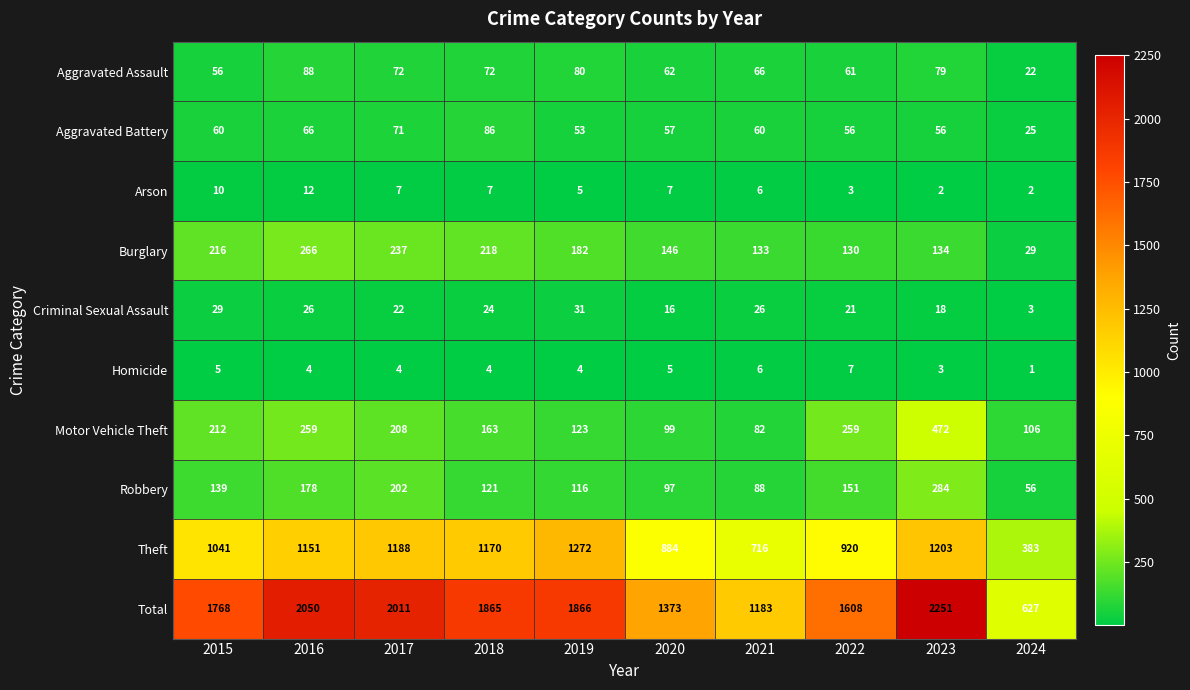

What value does the Burglary series have at 2017?

237